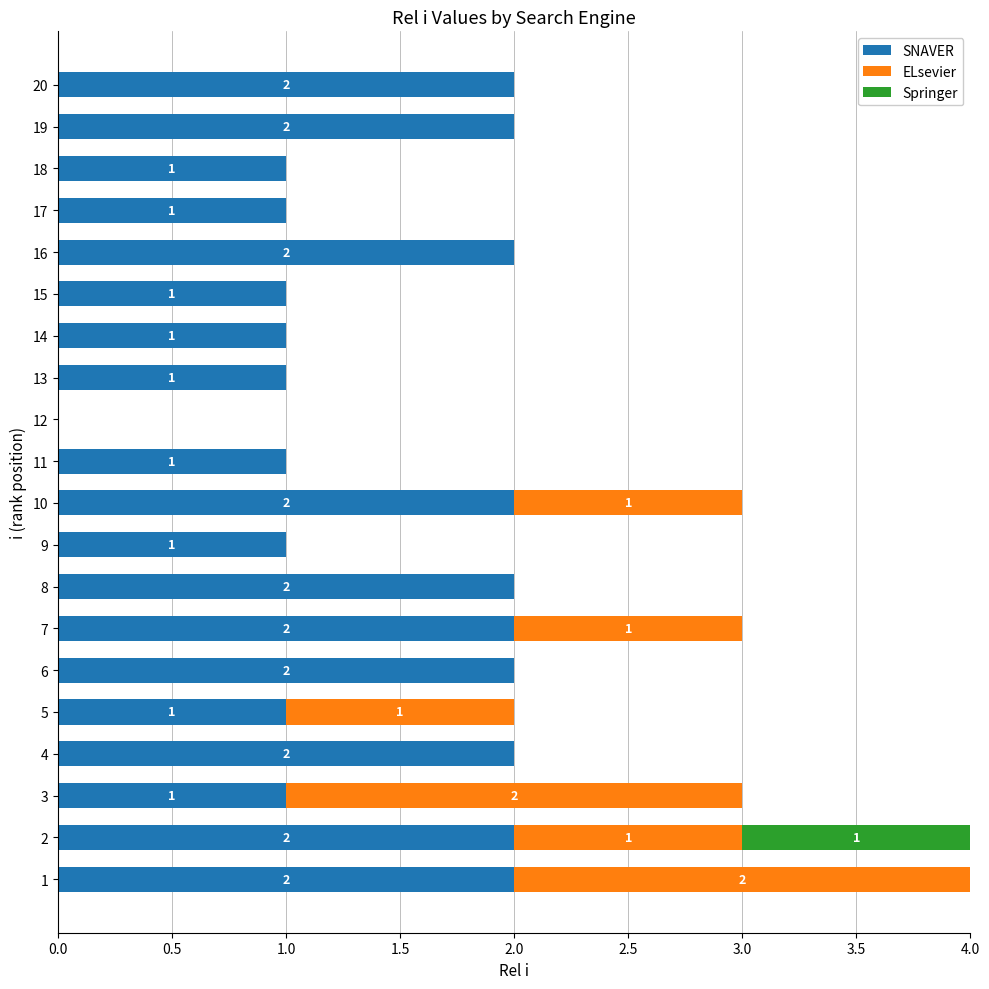

The value of SNAVER at 19 is 3. True or false?

False